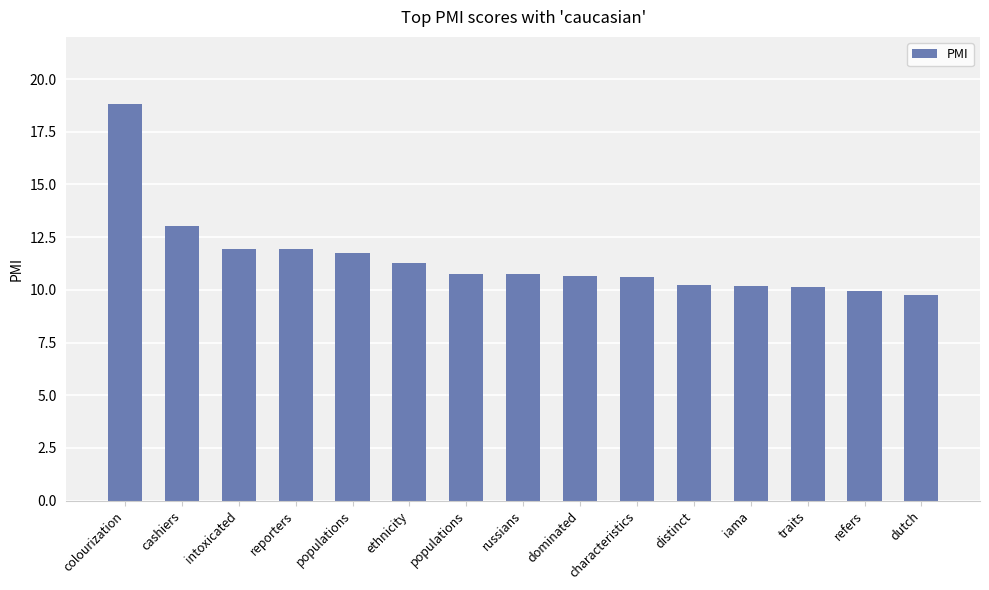

Does the chart contain any negative values?

No